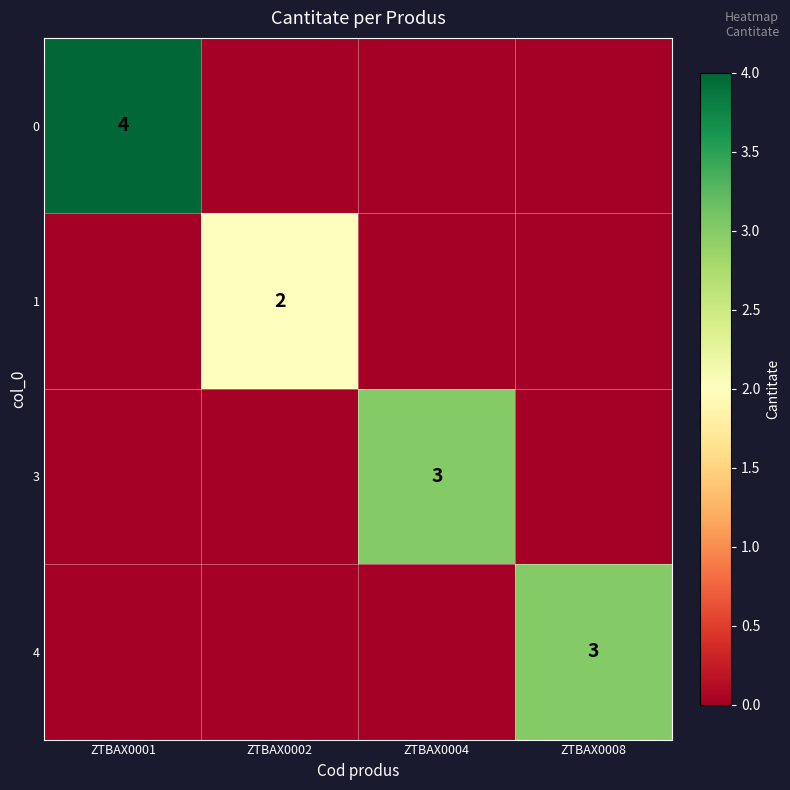

The value of 4 at ZTBAX0008 is 3. True or false?

True